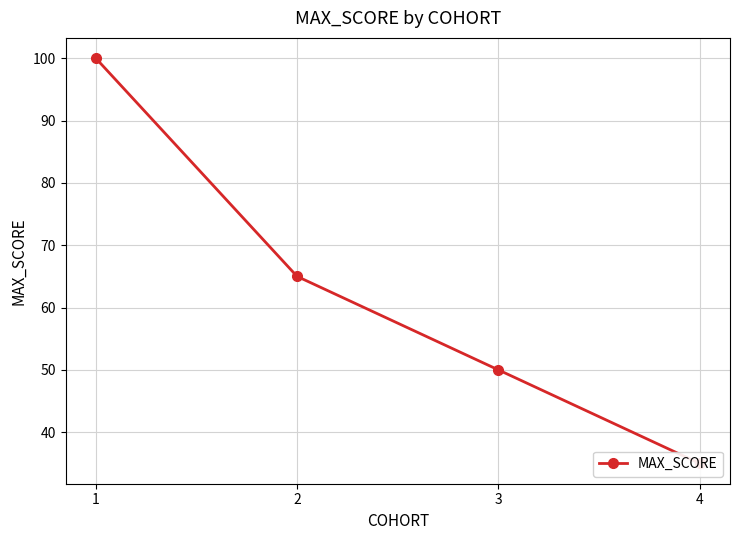

Does the chart have visible grid lines?

Yes